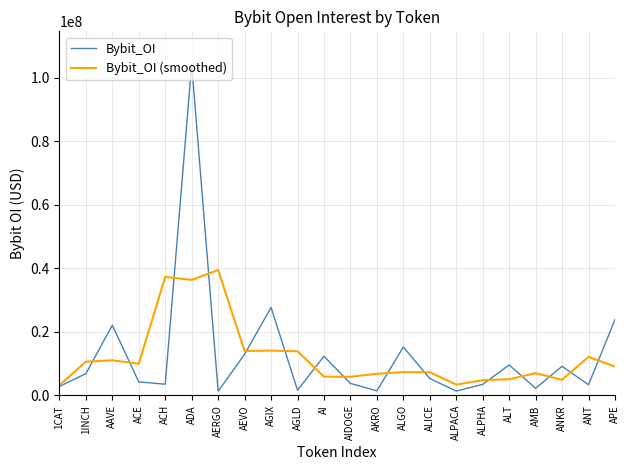

True or false: Bybit_OI (smoothed) and Bybit_OI cross at least once.

True